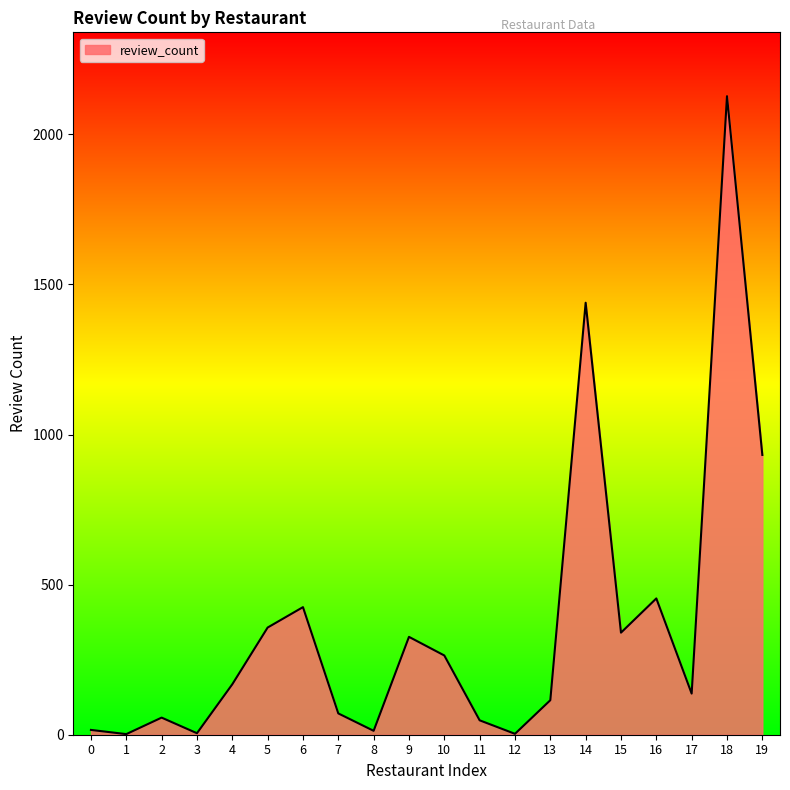

What is the change in value from 2 to 19?

+875